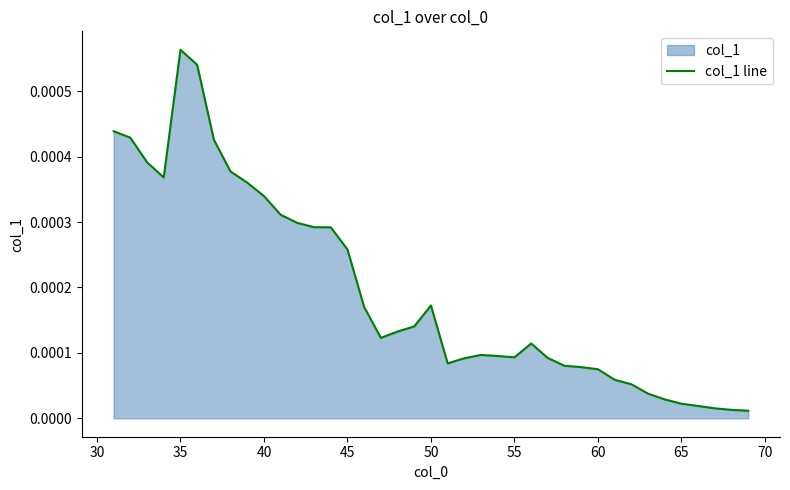

Count the number of data series in this chart.

1